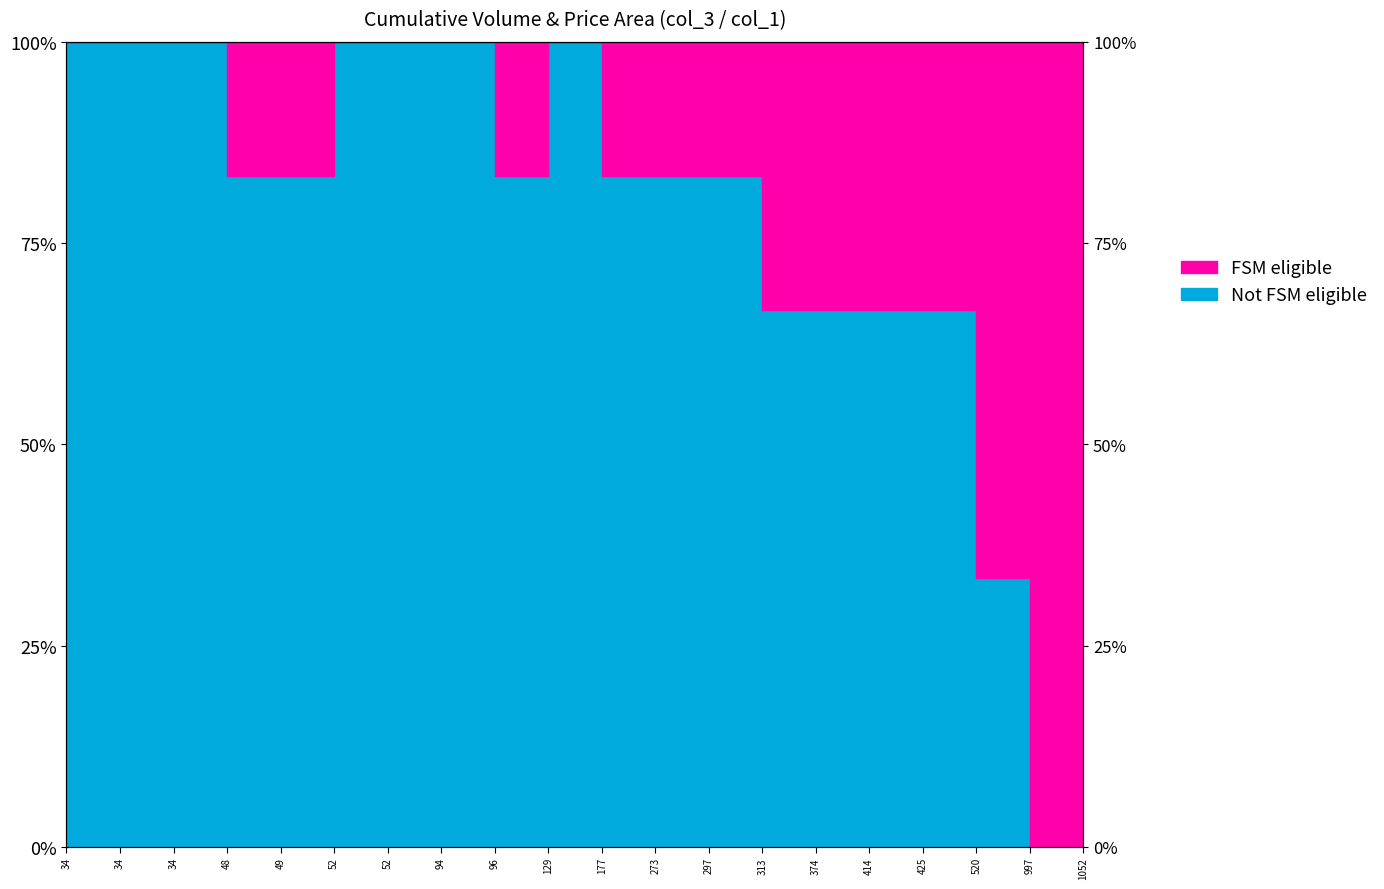

Reading left to right, transcribe all the data shown in this chart.

100.0	100.0	100.0	83.3	83.3	100.0	100.0	100.0	83.3	100.0	83.3	83.3	83.3	66.7	66.7	66.7	66.7	33.3	0.0	0.0